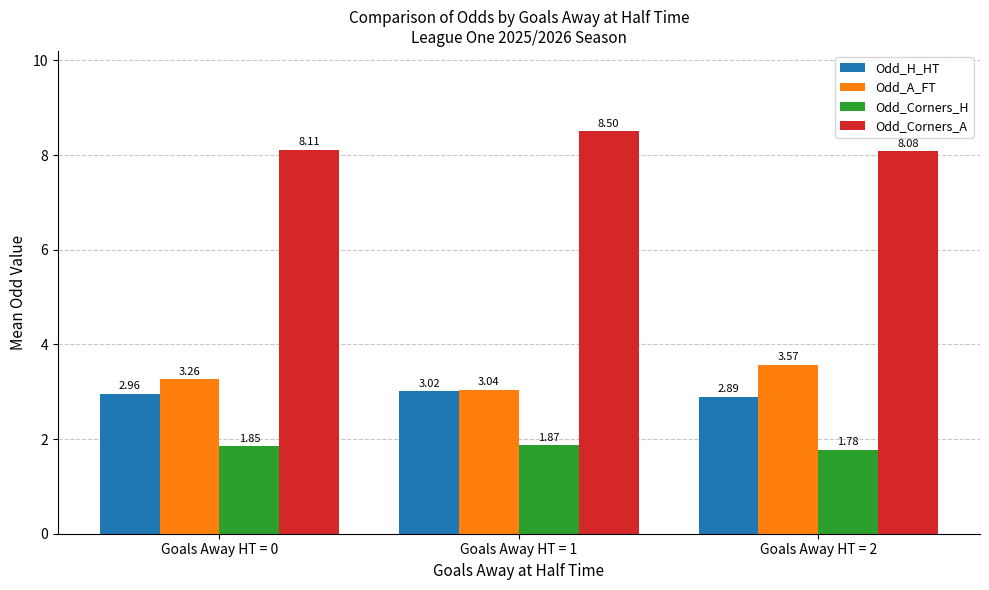

Which series has the largest range (max minus min)?

Odd_A_FT